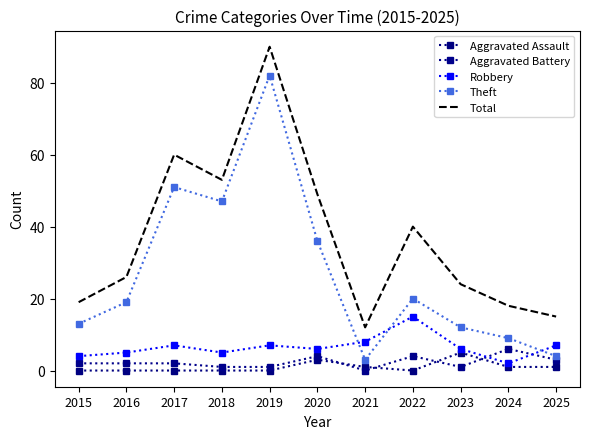

Which has a higher value, 2022 or 2019?

2022